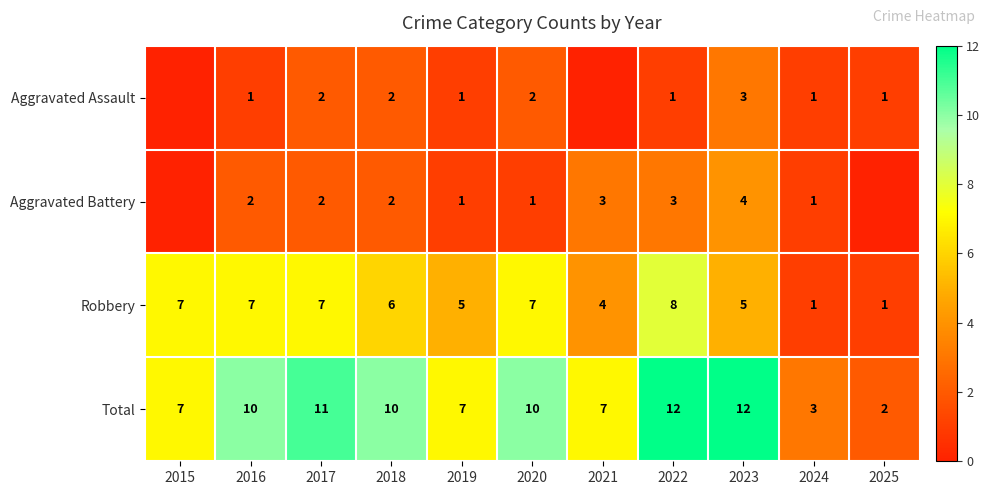

How many data points in Robbery are less than 6?

5